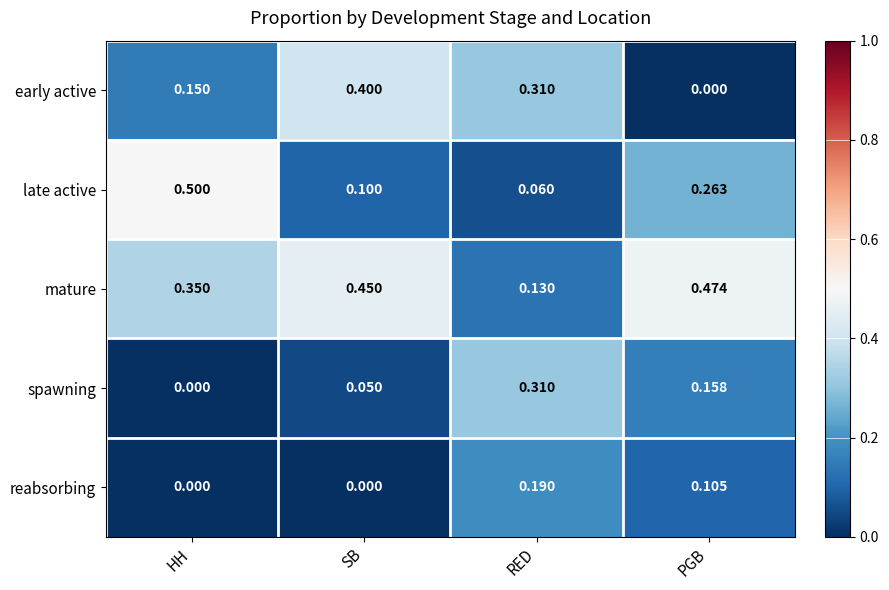

At how many categories does at least one series exceed 0?

4